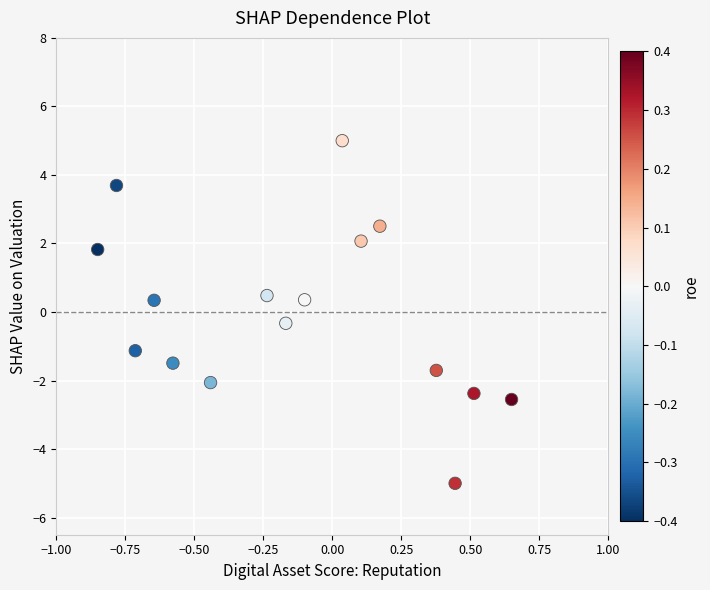

What is the range of Y values (max minus min)?

10.0